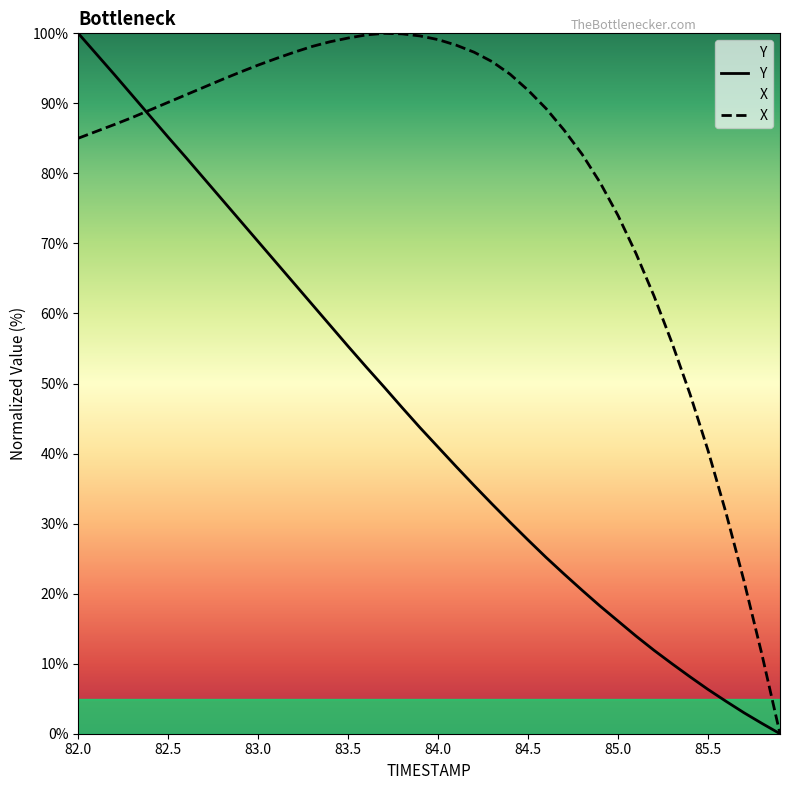

What is the sum of all Y values?

1802.7